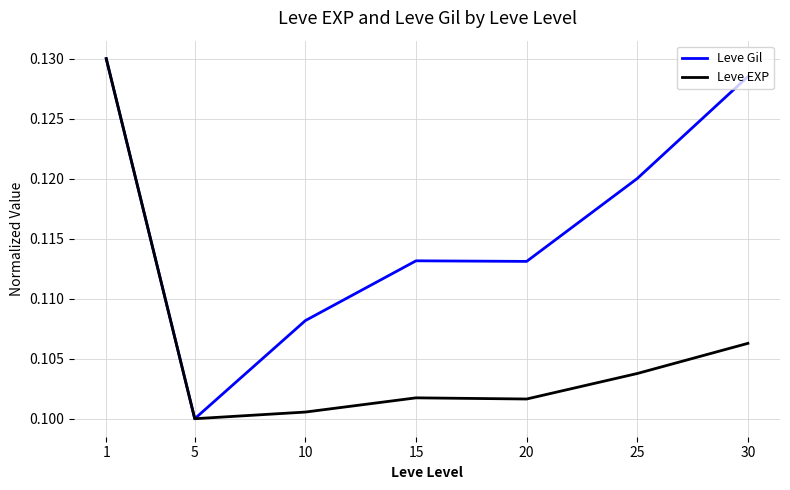

Count the Leve EXP values in the range 0 to 1.

7